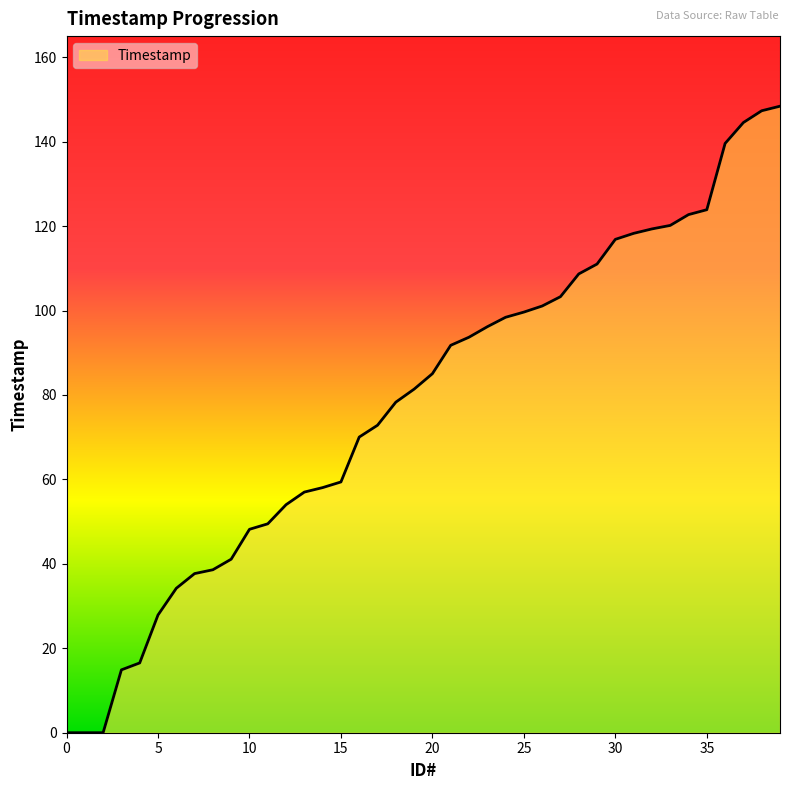

What is the greatest value displayed?

148.4